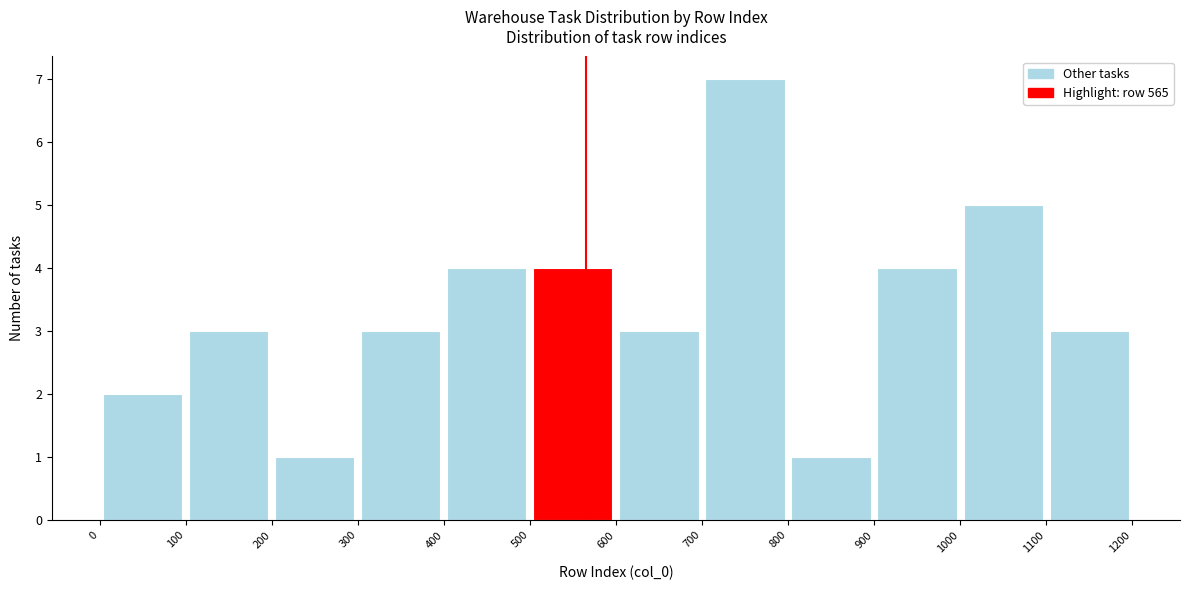

Reading left to right, transcribe this chart: for each bar, give the range it covers on the x-axis and its height. The values are not printed on the chart, so give them approximately, as read against the axis.

0 to 100: 2
100 to 200: 3
200 to 300: 1
300 to 400: 3
400 to 500: 4
500 to 600: 4
600 to 700: 3
700 to 800: 7
800 to 900: 1
900 to 1000: 4
1000 to 1100: 5
1100 to 1200: 3